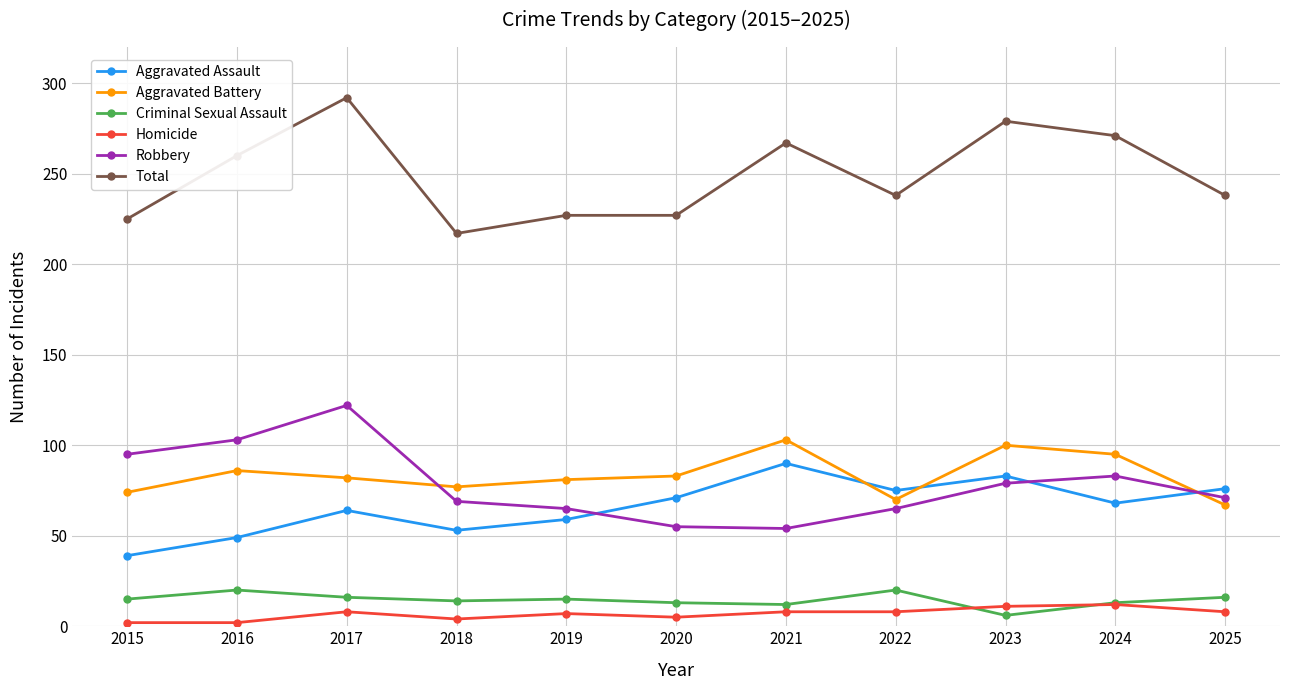

At which category is the sum across all series the highest?

2017